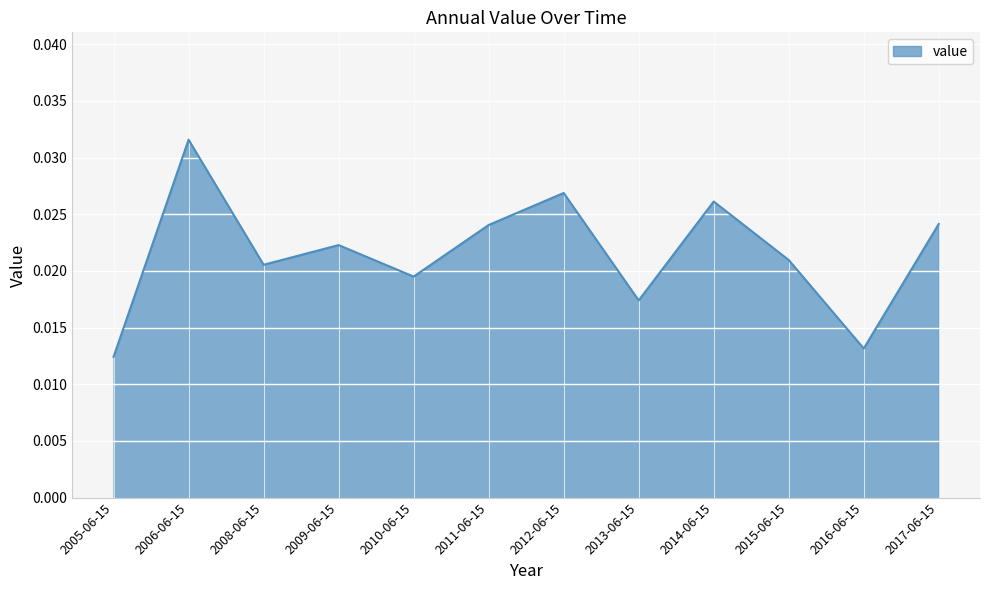

What position from the right is 2014-06-15?

4